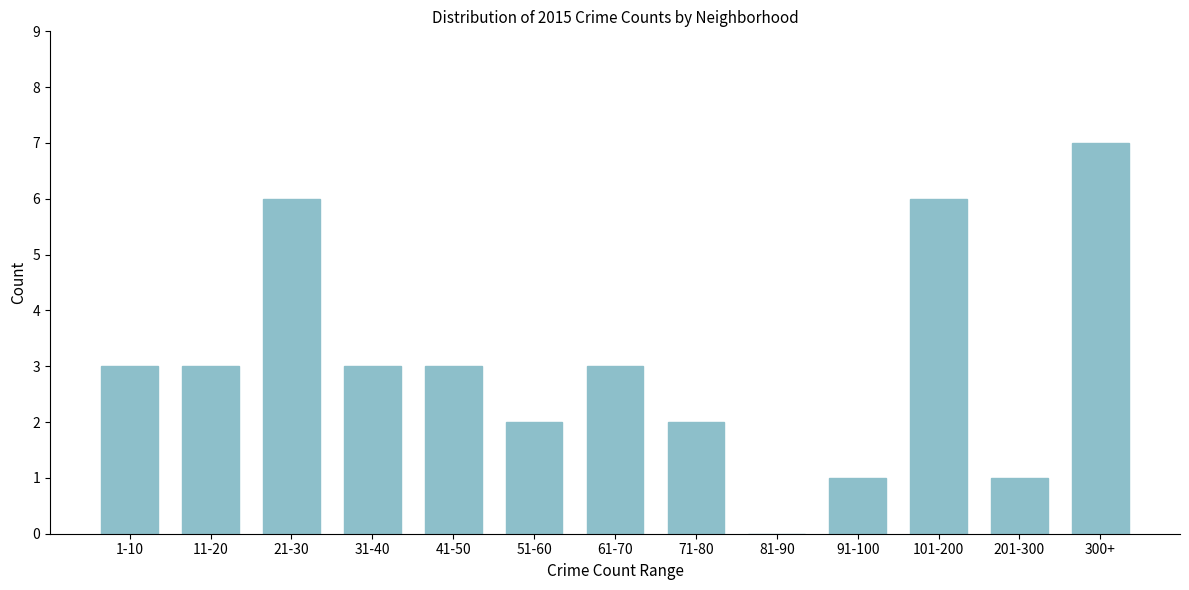

Reading left to right, what are all the values shown in this chart?

1-10=3	11-20=3	21-30=6	31-40=3	41-50=3	51-60=2	61-70=3	71-80=2	81-90=0	91-100=1	101-200=6	201-300=1	300+=7